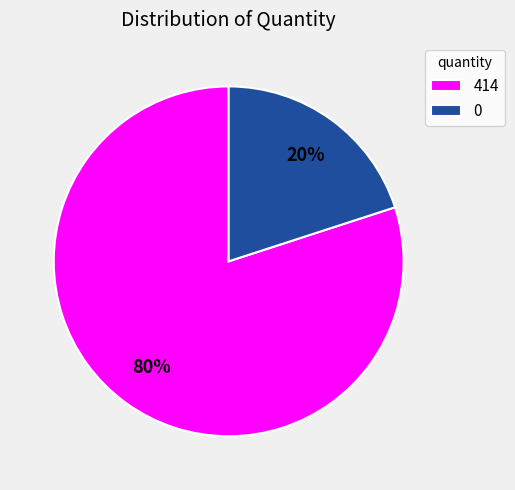

To the nearest percent, what is the combined percentage of 0 and 414?

100%